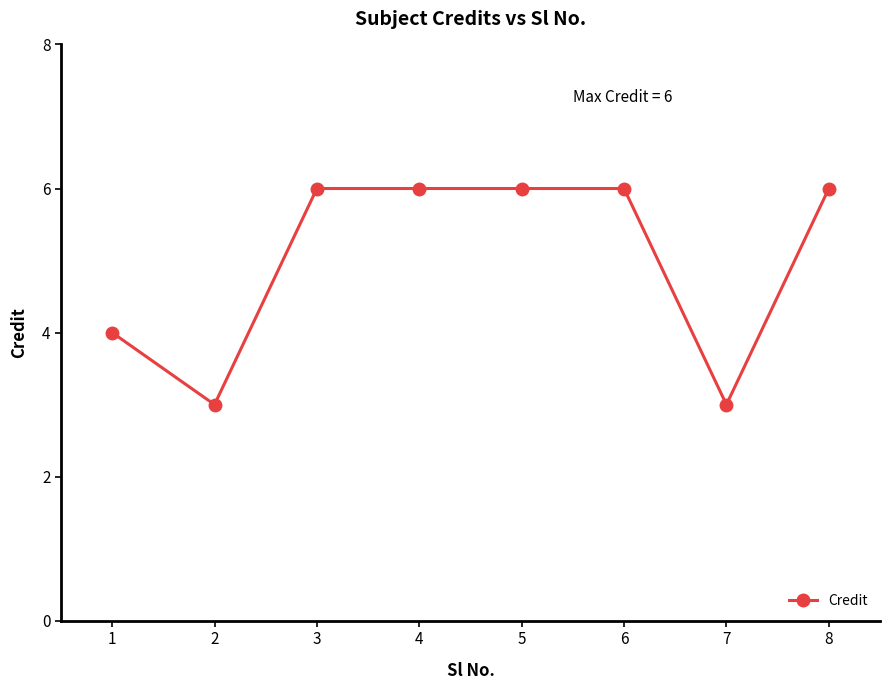

How many series are shown in this chart?

1